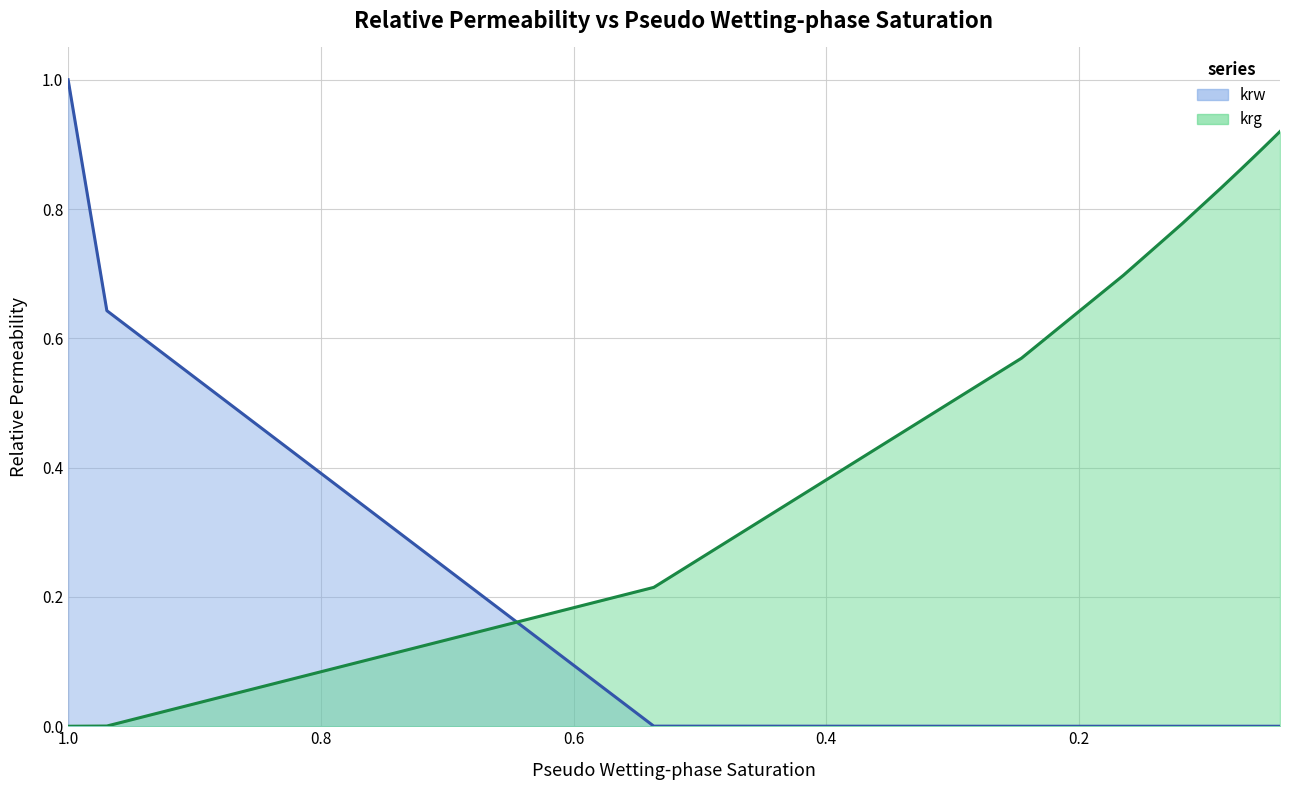

The value of krg at 1 is 0.3. True or false?

False